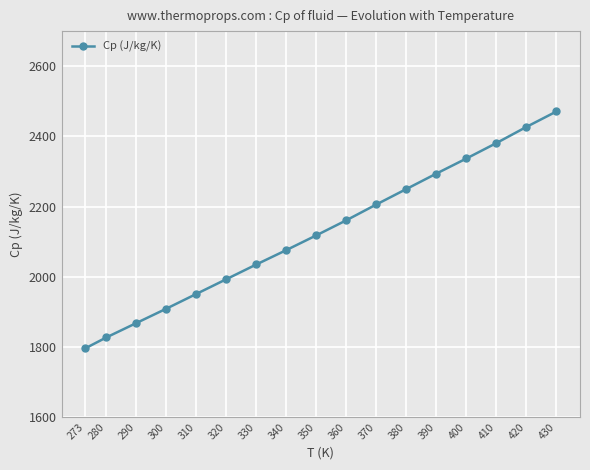

Reading left to right, transcribe all the data shown in this chart.

1796	1827	1868	1909	1951	1993	2035	2076	2118	2161	2206	2250	2294	2337	2381	2427	2471